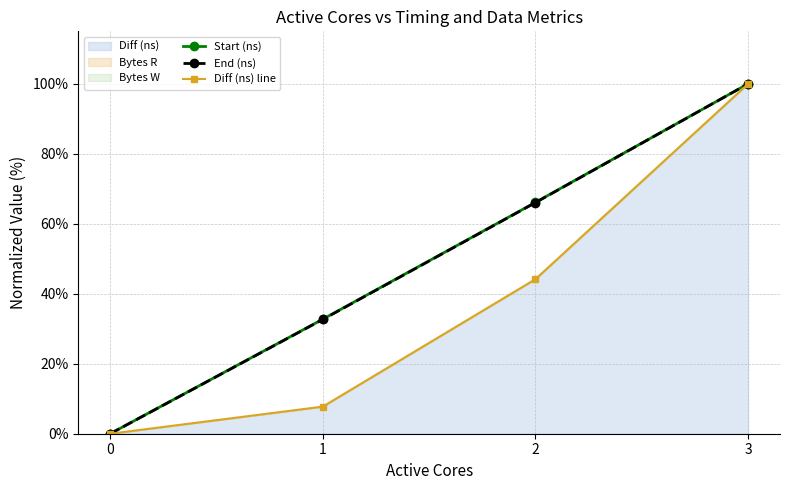

How many values in Start (ns) are above zero?

3